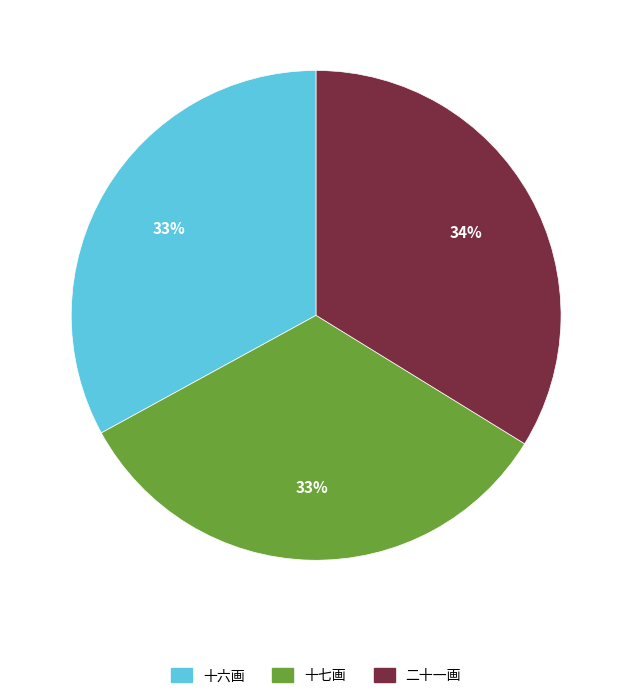

Which slice is the largest?

二十一画